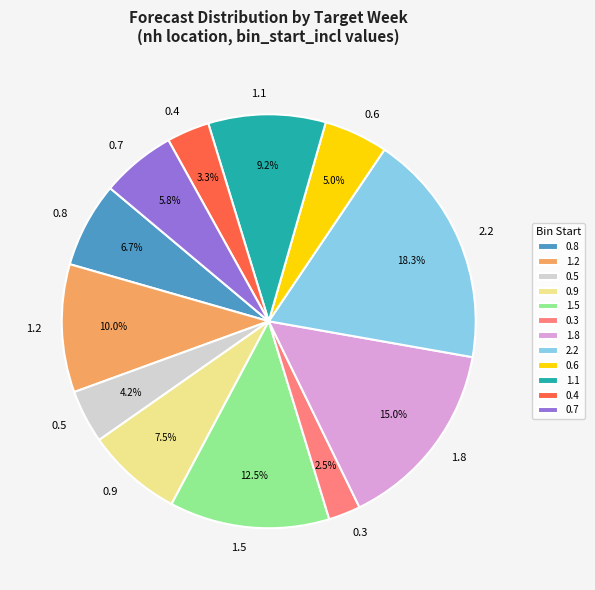

Rank the categories by value from lowest to highest.

0.3, 0.4, 0.5, 0.6, 0.7, 0.8, 0.9, 1.1, 1.2, 1.5, 1.8, 2.2